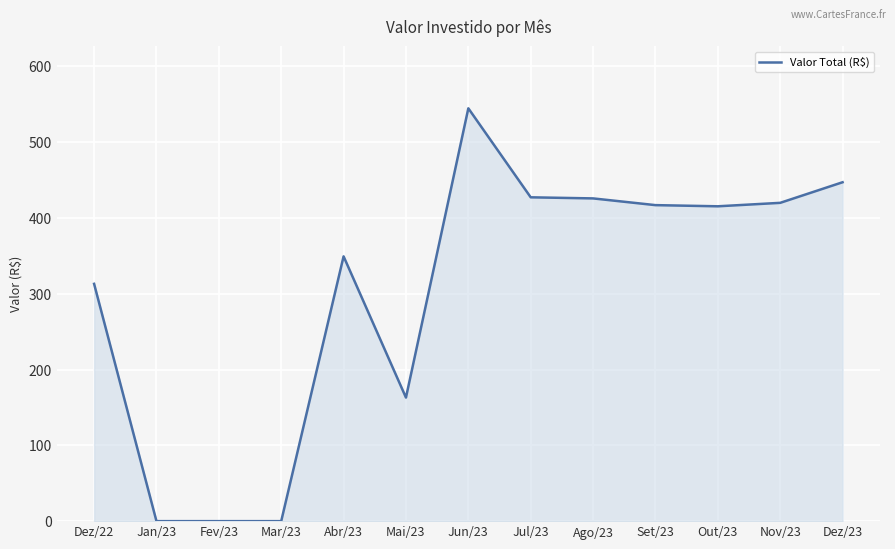

Where is the data nearest to the value 272?

Dez/22